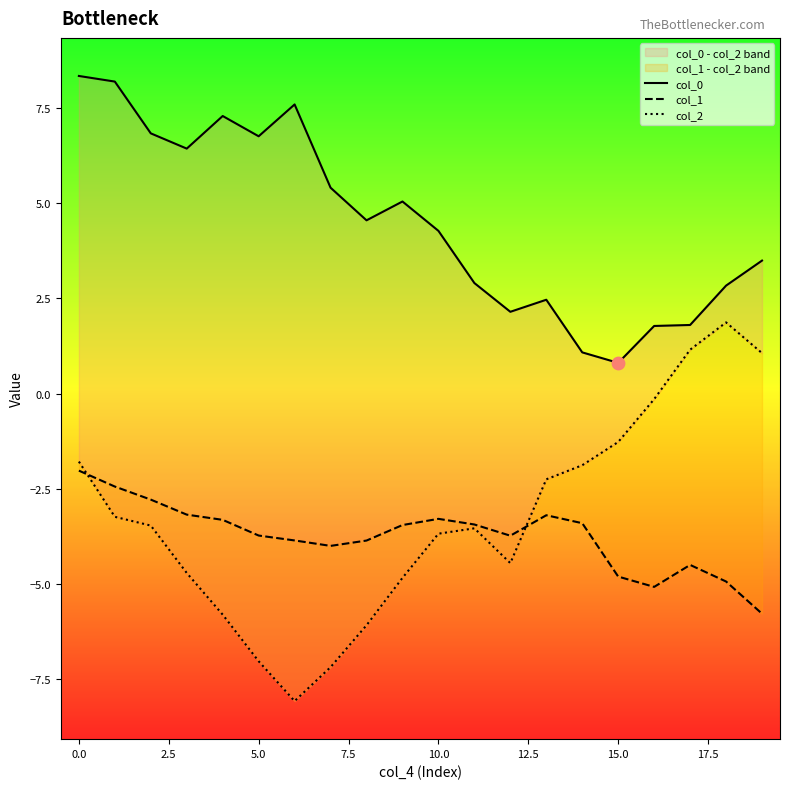

What is the total value across all series at 18?

-0.2